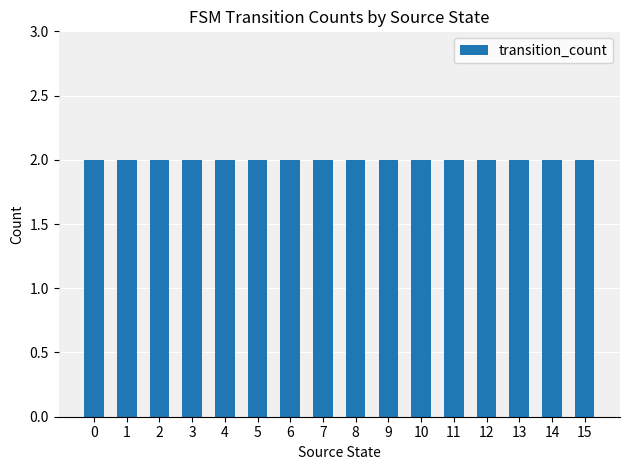

At which label is the value closest to 0?

1